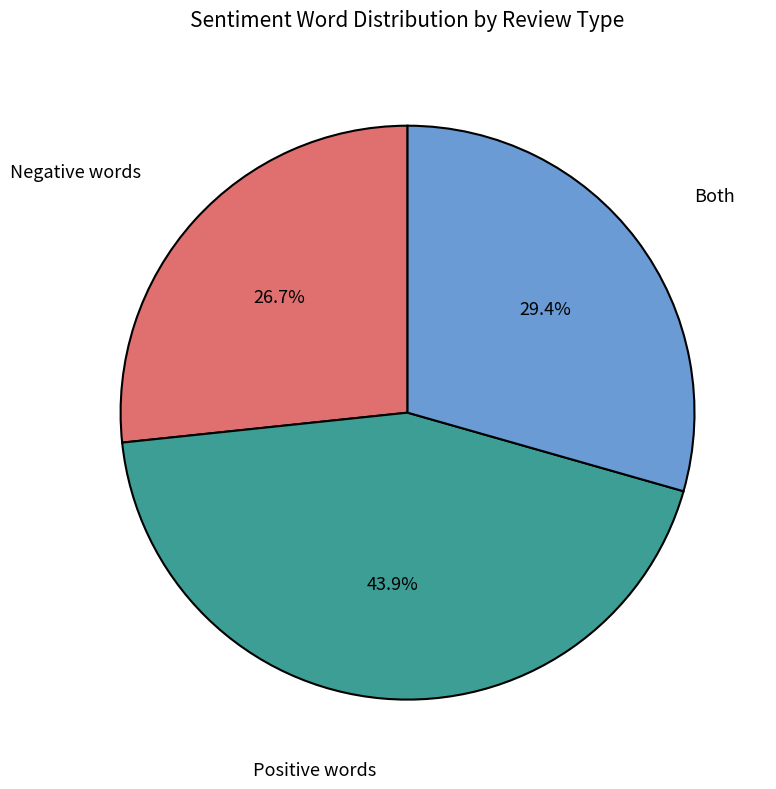

How many slices are in this pie chart?

3